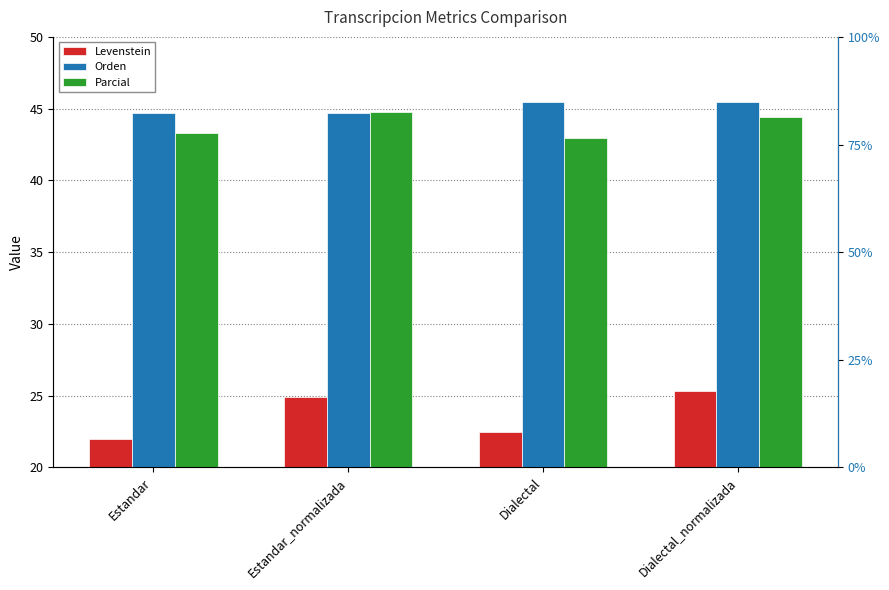

What is the highest value of the Parcial series?

44.8